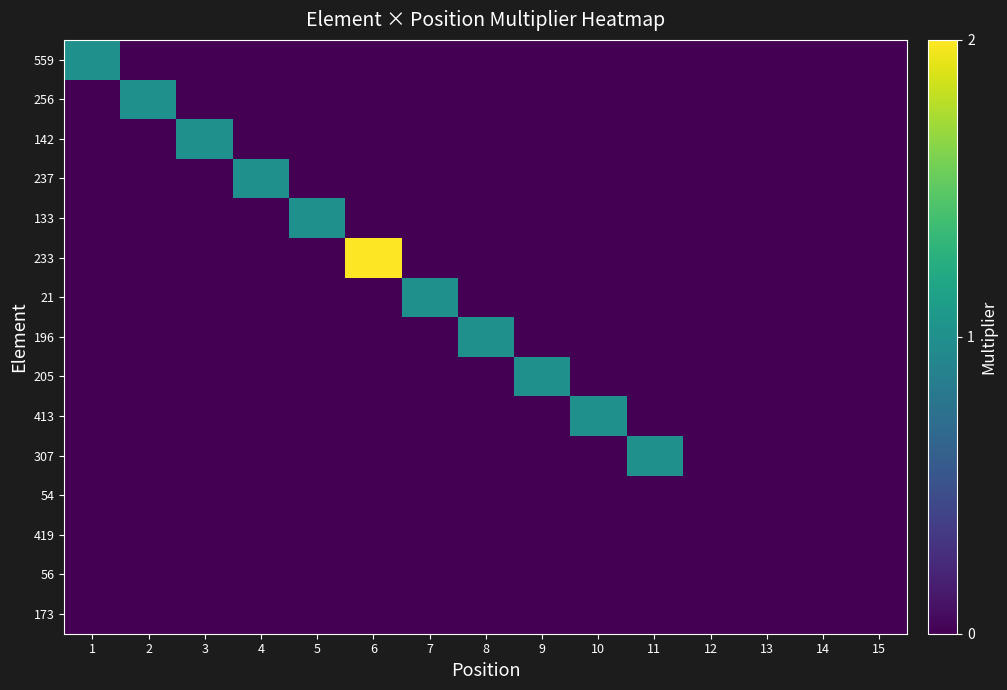

At 8, list the series in order from smallest to largest.

559, 256, 142, 237, 133, 233, 21, 205, 413, 307, 54, 419, 56, 173, 196